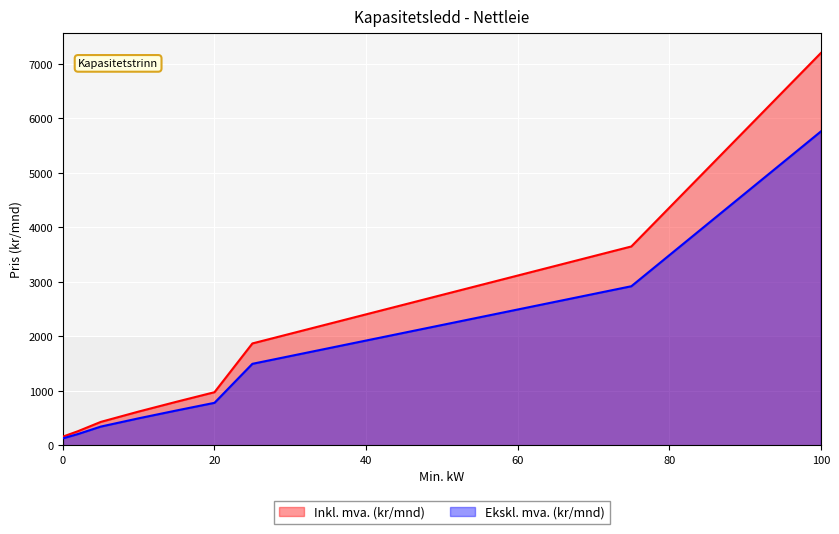

Reading right to left, list all the values displayed in this chart.

Inkl. mva. (kr/mnd): 100=7200	75=3650	50=2760	25=1870	20=975	15=800	10=620	5=430	2=260	0=160
Ekskl. mva. (kr/mnd): 100=5760	75=2920	50=2208	25=1496	20=780	15=640	10=496	5=344	2=208	0=128